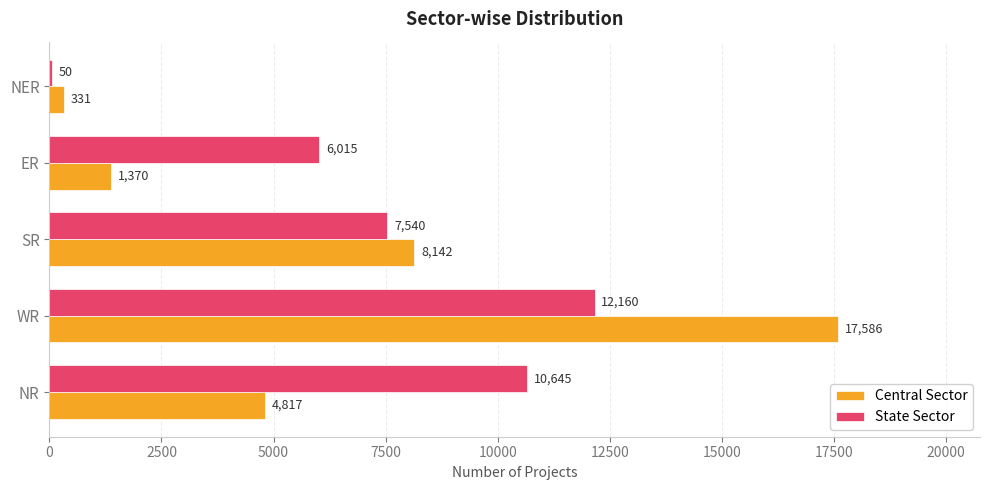

The value of Central Sector at SR is 8142. True or false?

True